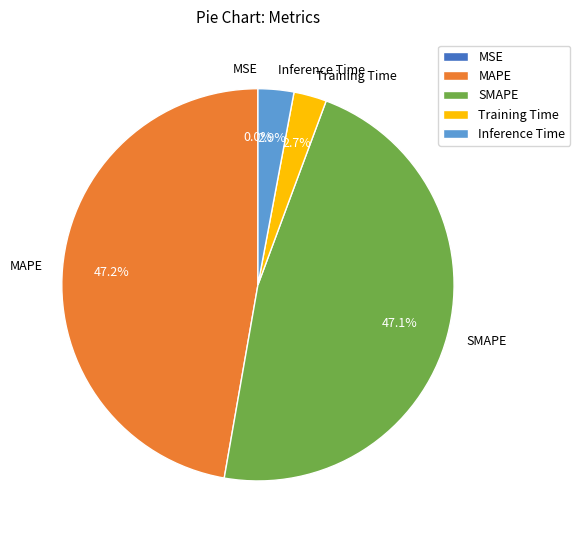

True or false: Inference Time accounts for 15% of the total.

False